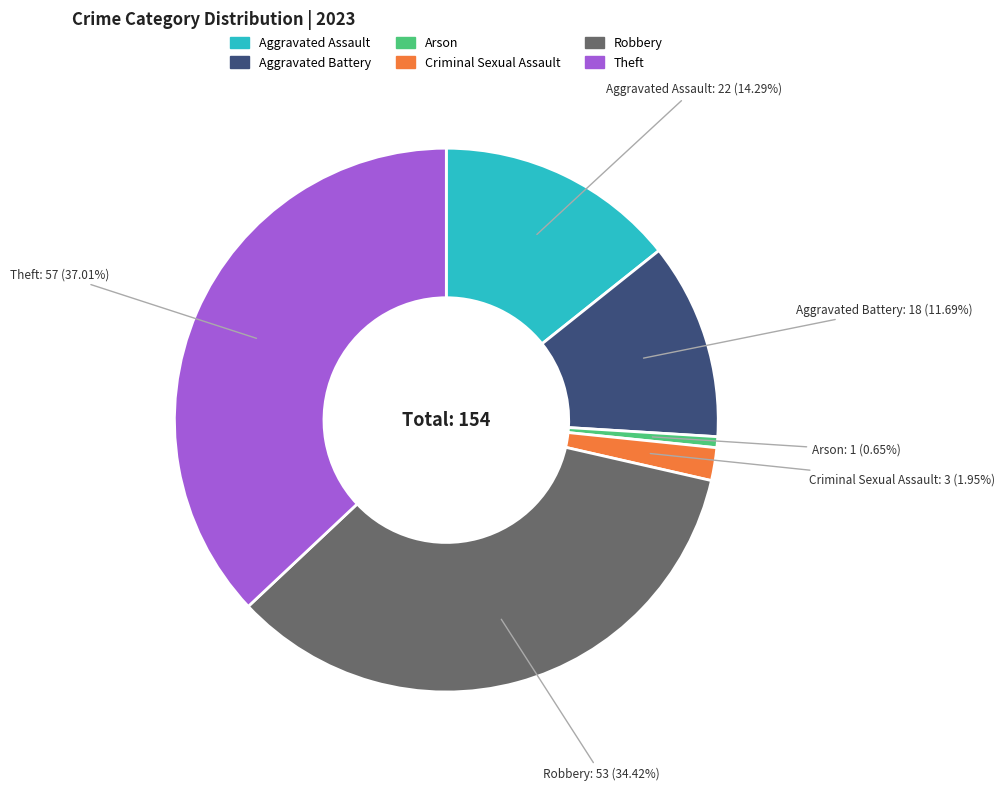

Between Robbery and Criminal Sexual Assault, which is larger?

Robbery